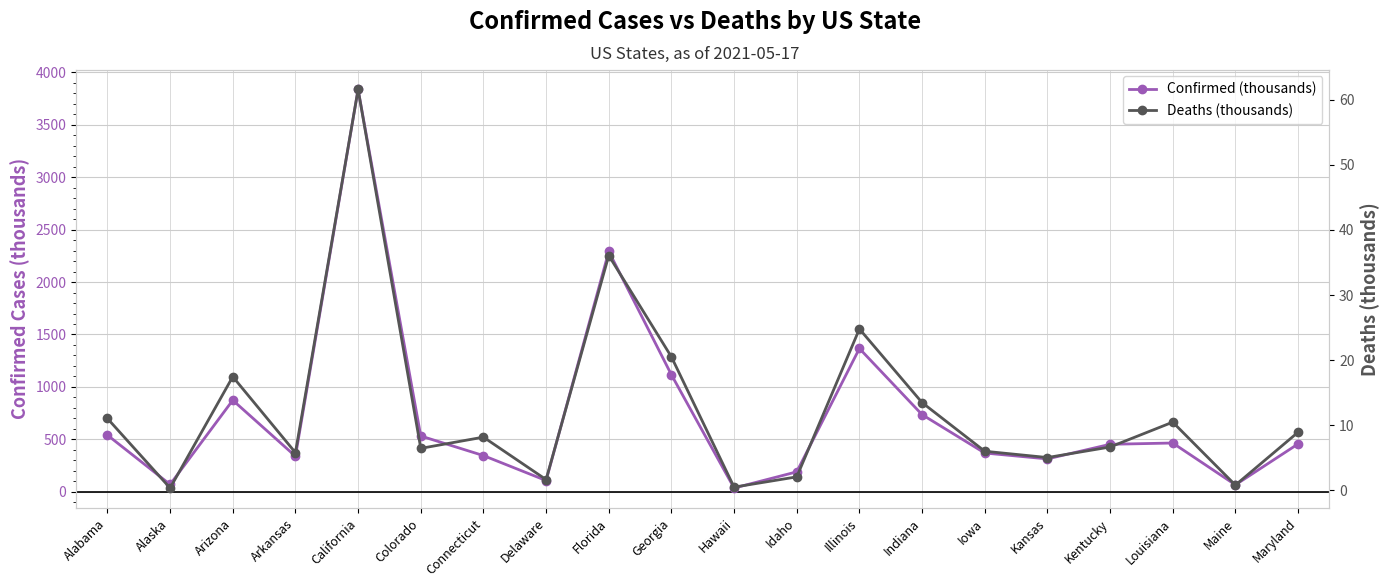

What are all the series names shown in the legend?

Confirmed (thousands), Deaths (thousands)